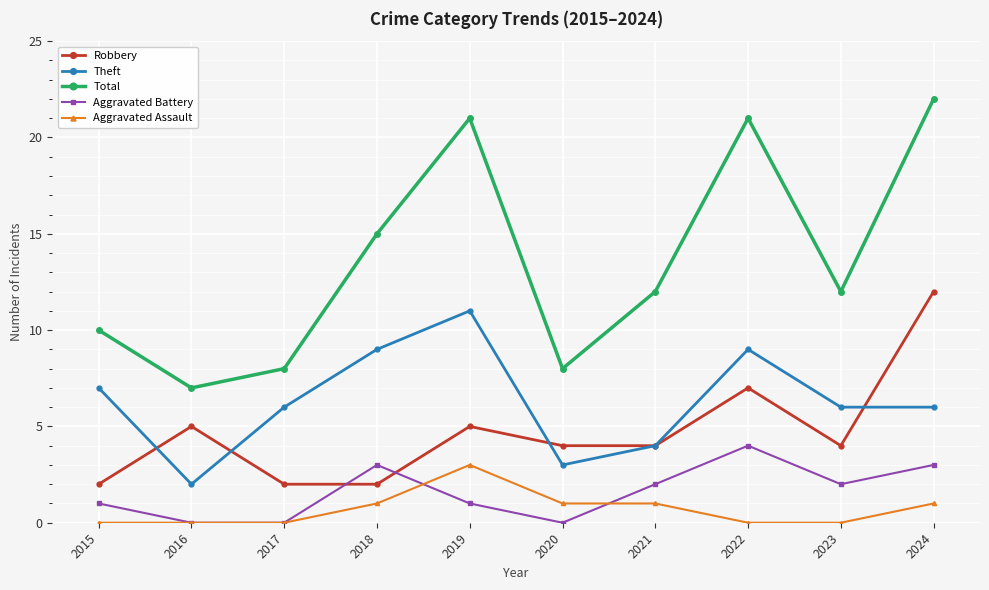

What is the sum of the Aggravated Assault values at 2016 and 2019?

3